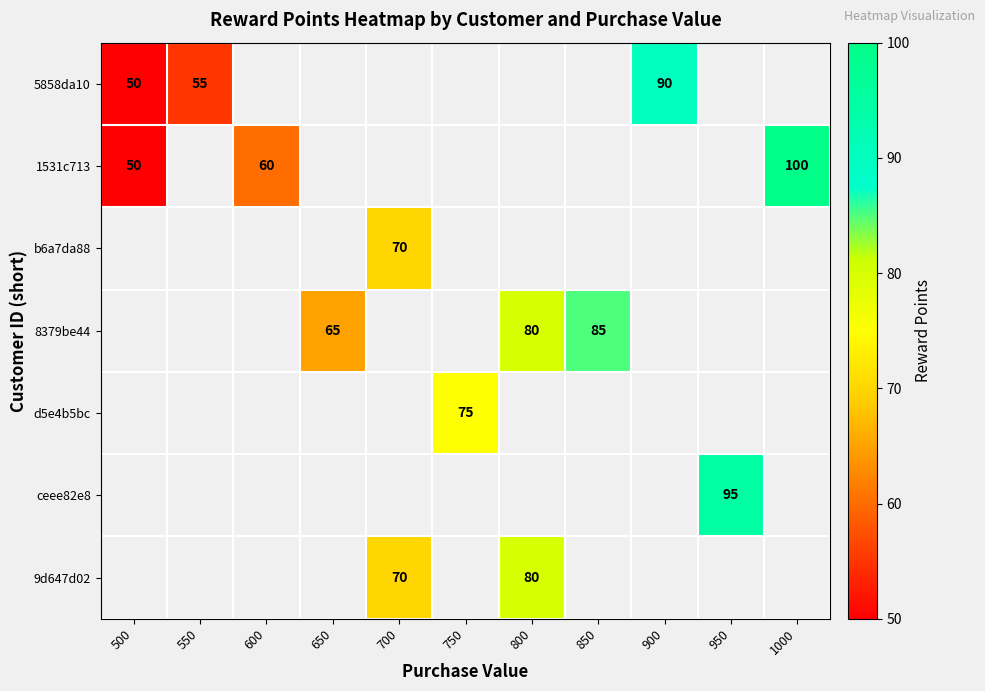

What is the maximum value shown in the chart?

100.0